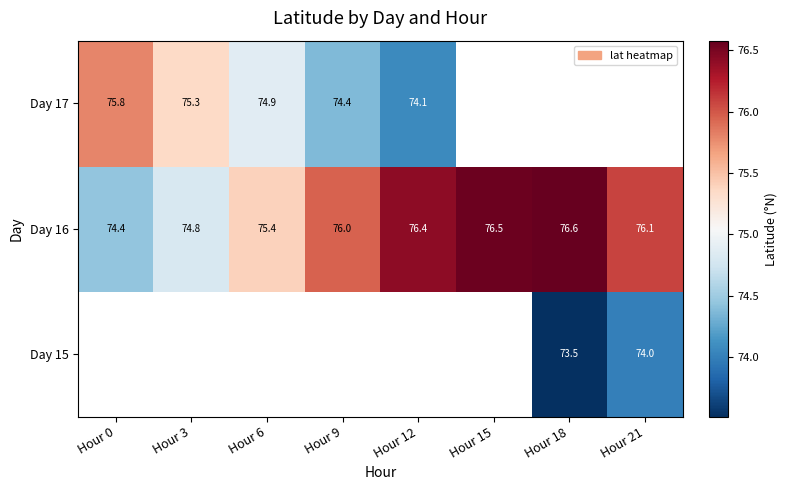

The Day 16 series shows 74.4 at Hour 0. True or false?

True